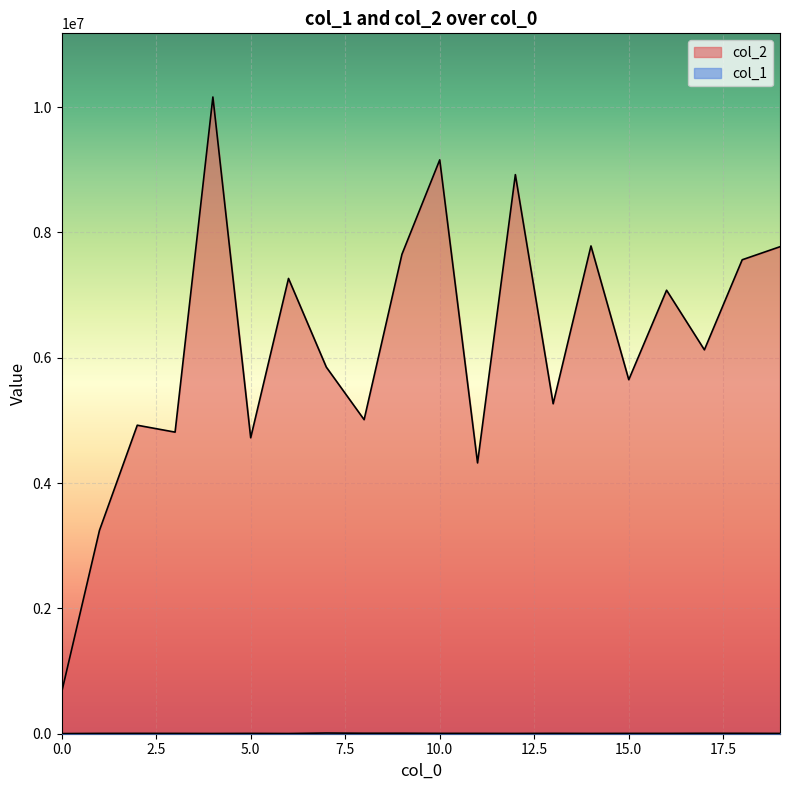

Where is col_2 nearest to the value 5411733?

13